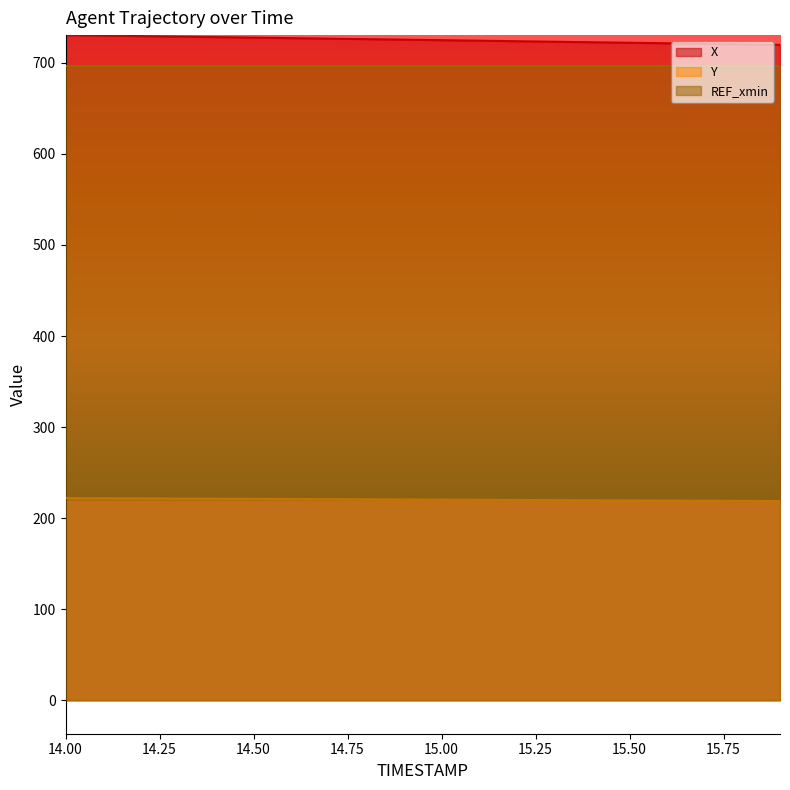

The value of Y at 14.3 is 221.6. True or false?

True